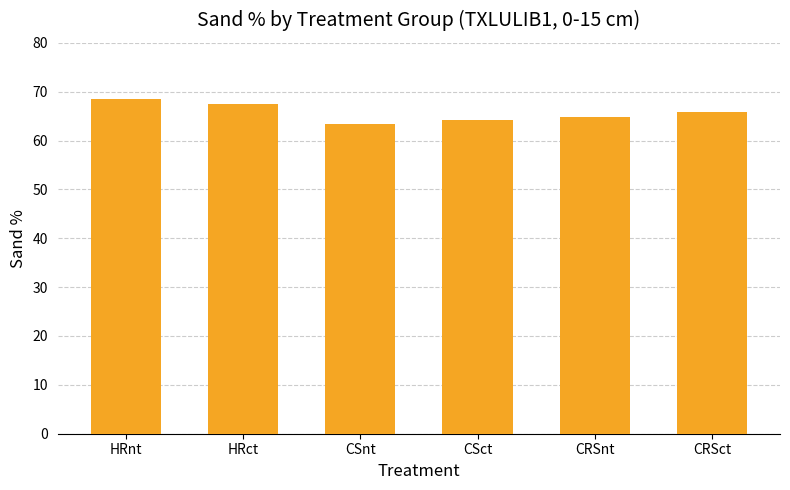

How many categories are shown in the chart?

6